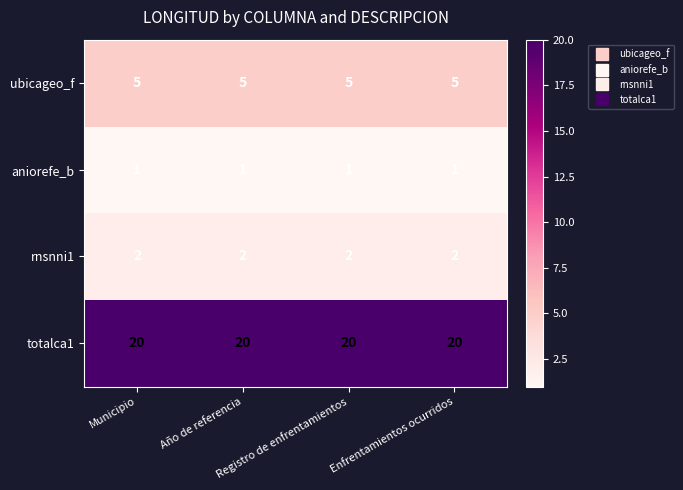

At how many categories does at least one series exceed 17?

4